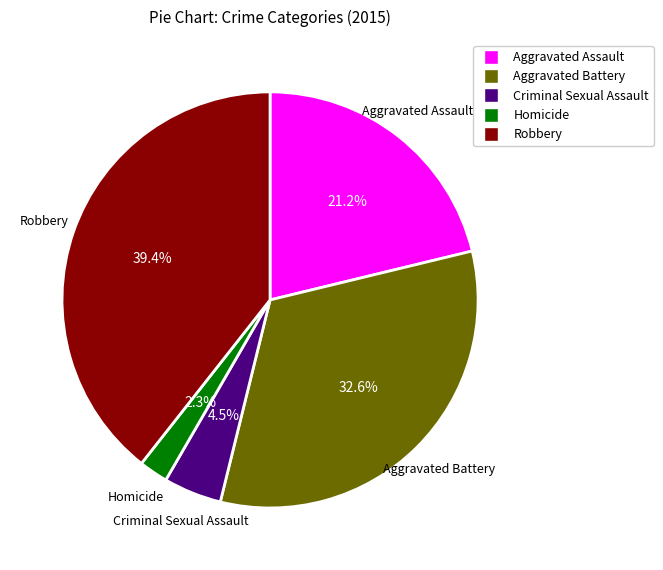

Between Aggravated Assault and Robbery, which is larger?

Robbery